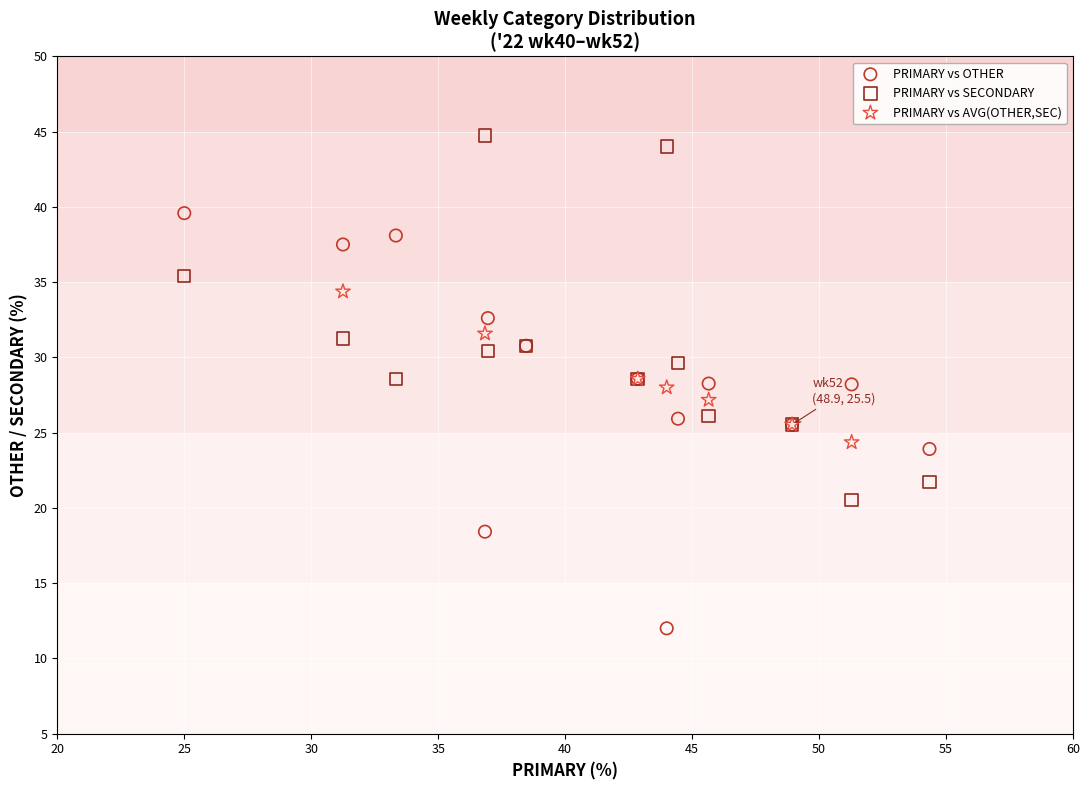

Which series contains the highest Y value?

PRIMARY vs SECONDARY